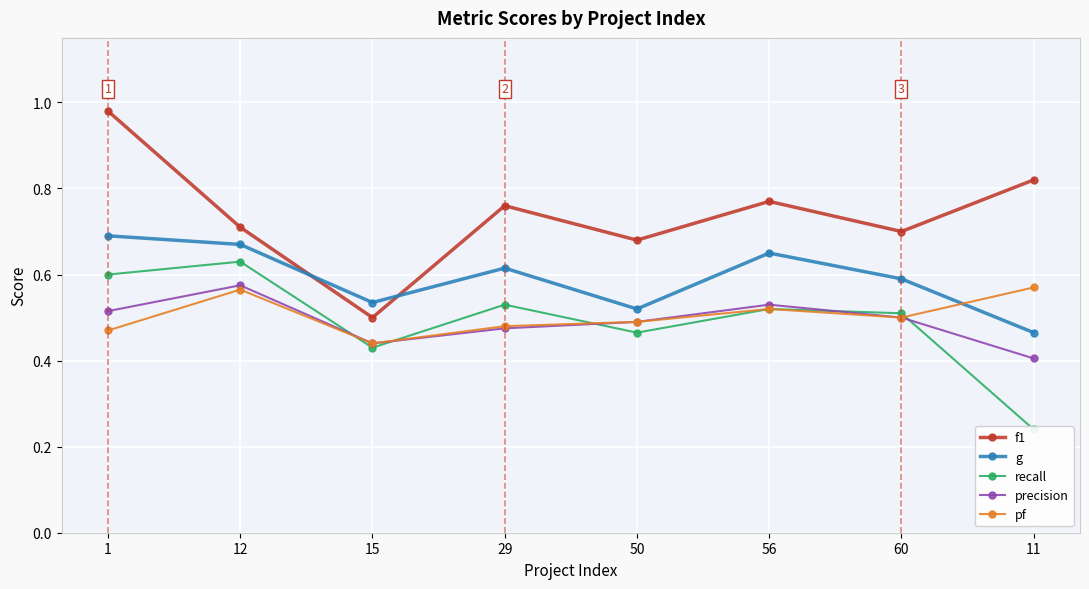

True or false: g and recall cross at least once.

False